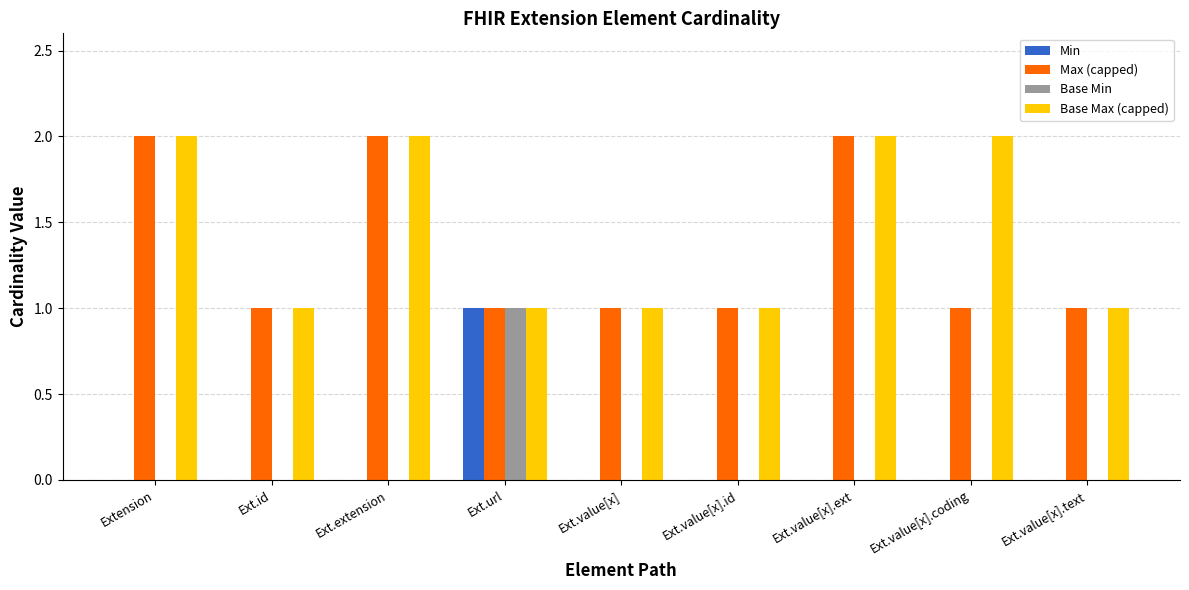

Reading left to right, extract all data points from this chart.

Min: Extension=0	Ext.id=0	Ext.extension=0	Ext.url=1	Ext.value[x]=0	Ext.value[x].id=0	Ext.value[x].ext=0	Ext.value[x].coding=0	Ext.value[x].text=0
Max (capped): Extension=2	Ext.id=1	Ext.extension=2	Ext.url=1	Ext.value[x]=1	Ext.value[x].id=1	Ext.value[x].ext=2	Ext.value[x].coding=1	Ext.value[x].text=1
Base Min: Extension=0	Ext.id=0	Ext.extension=0	Ext.url=1	Ext.value[x]=0	Ext.value[x].id=0	Ext.value[x].ext=0	Ext.value[x].coding=0	Ext.value[x].text=0
Base Max (capped): Extension=2	Ext.id=1	Ext.extension=2	Ext.url=1	Ext.value[x]=1	Ext.value[x].id=1	Ext.value[x].ext=2	Ext.value[x].coding=2	Ext.value[x].text=1